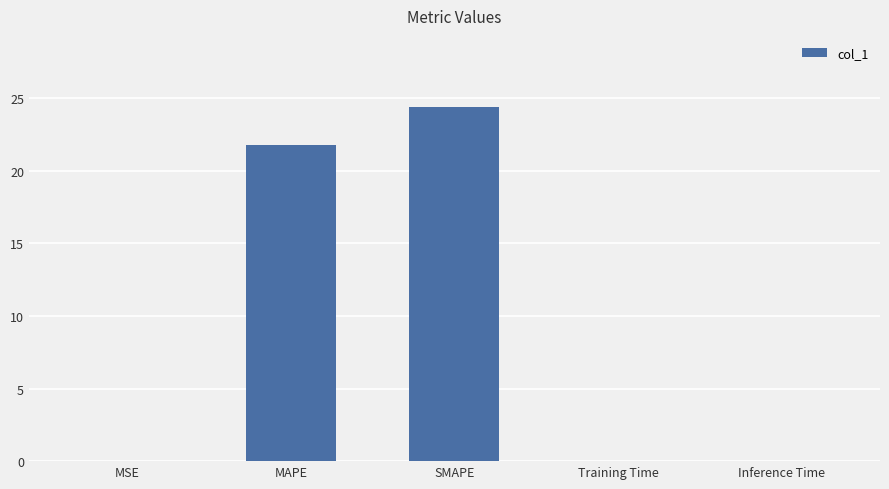

Which category has the highest value across all series?

SMAPE